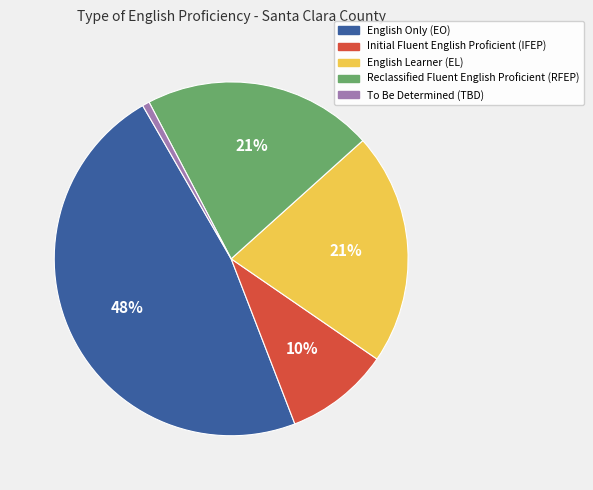

Combined, do English Only (EO) and English Learner (EL) account for over 50%?

Yes